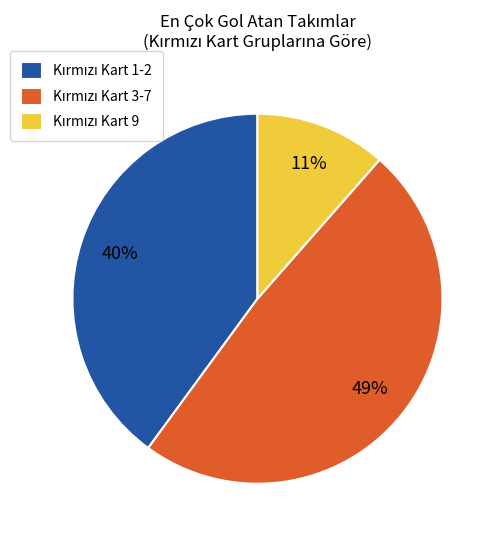

Does any single category account for the majority?

No